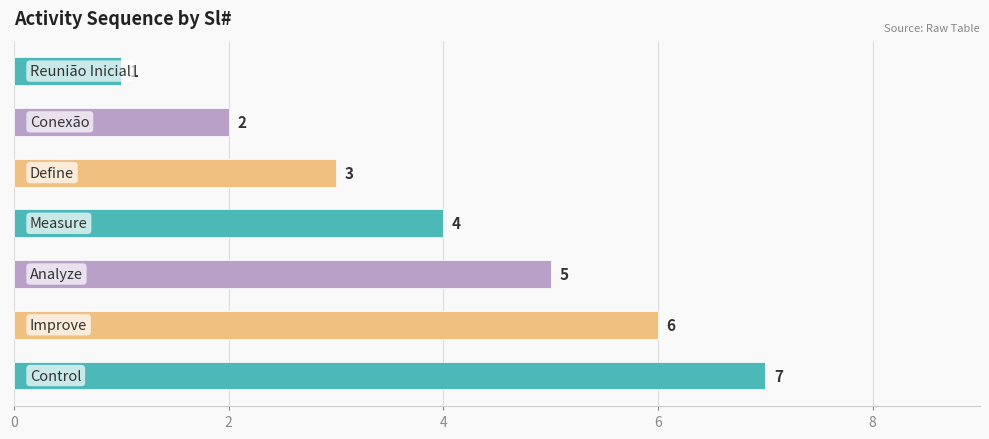

How many values are between 2 and 6?

5